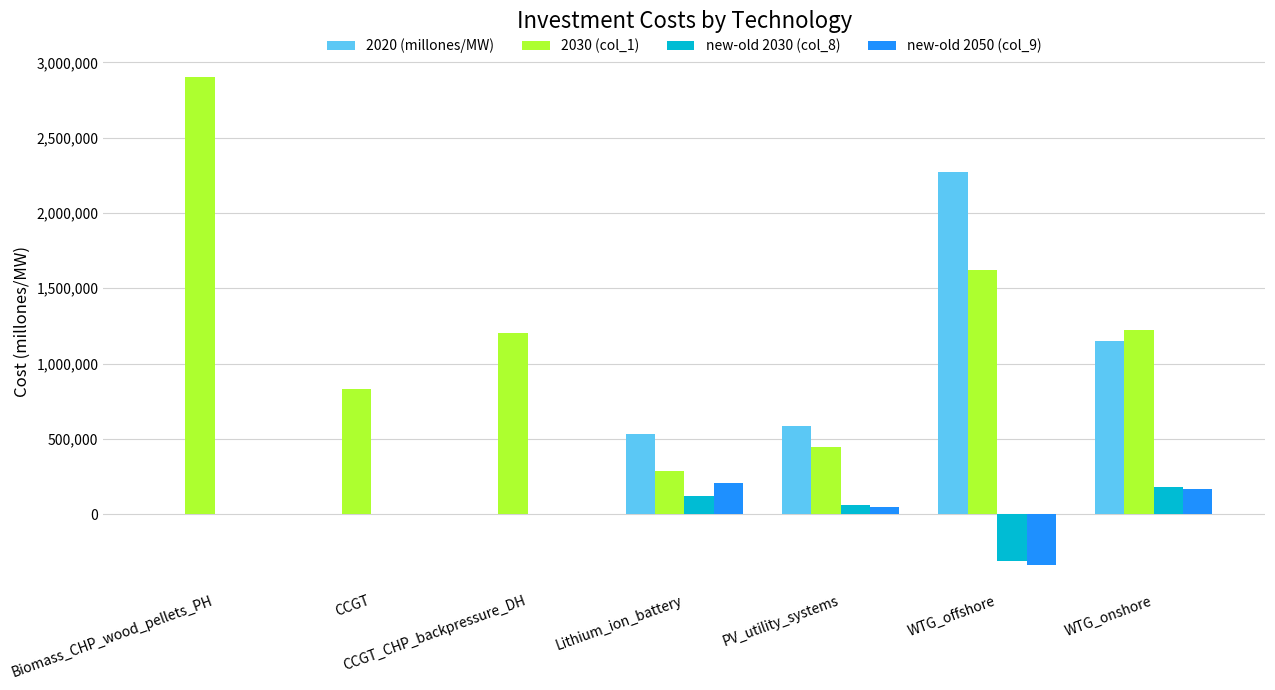

True or false: 2030 (col_1) has a value of 276353 at WTG_onshore.

False